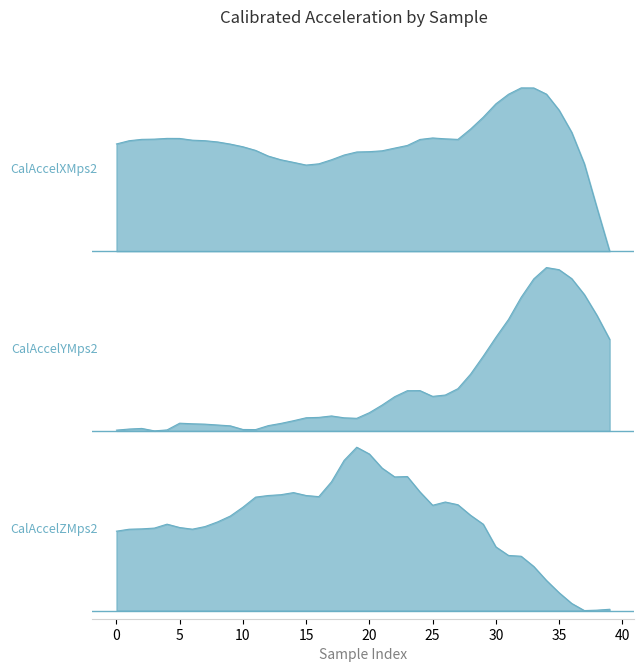

Which label corresponds to the smallest value in the chart?

10